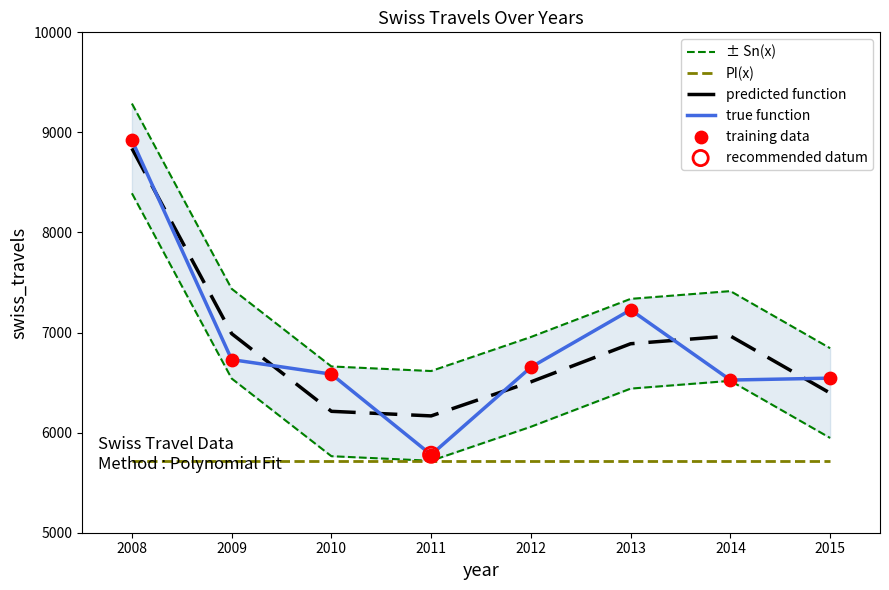

Which series reaches the maximum Y coordinate?

± Sn(x)